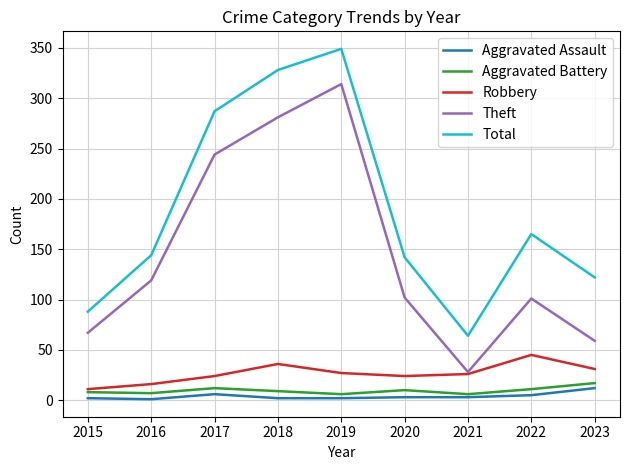

What value does the Aggravated Assault series have at 2020, to the nearest 5?

5